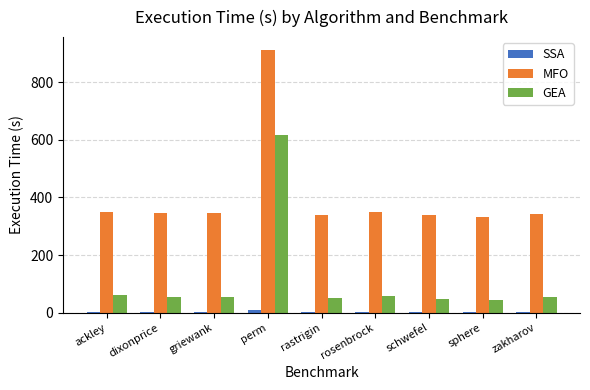

What is the label of the 3rd bar from the right?

schwefel